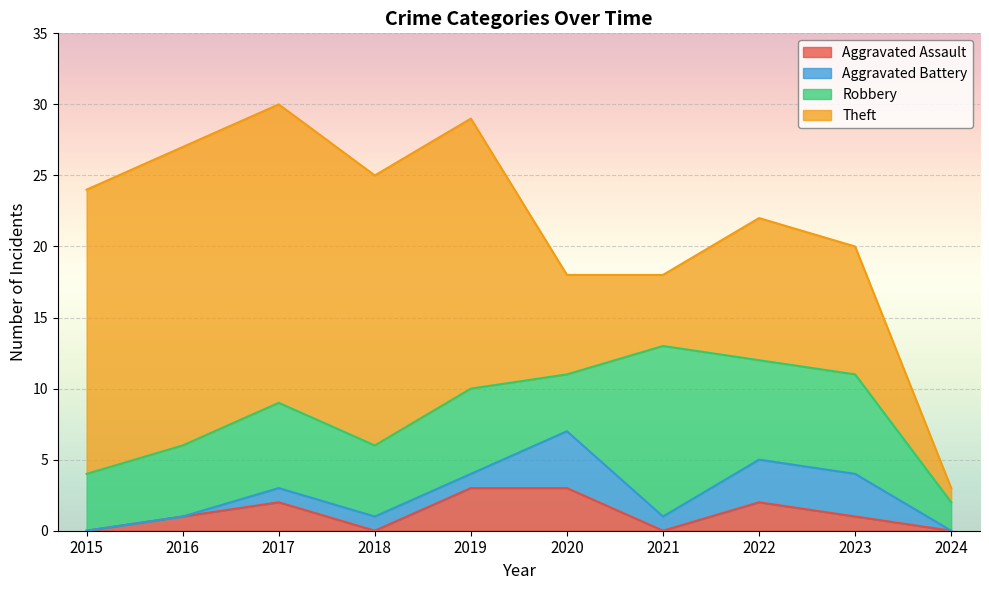

At which label does Robbery first exceed 6?

2021